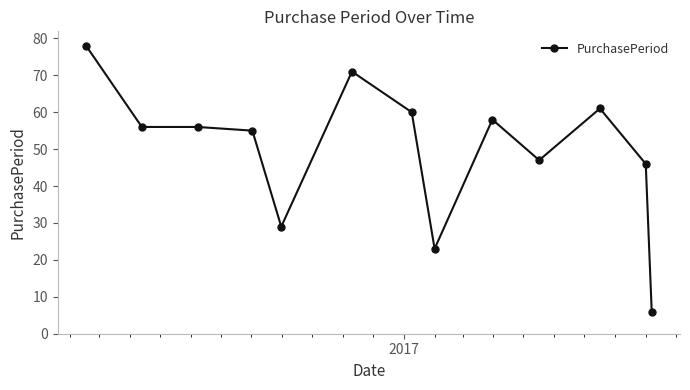

What is the value of the 13th point from the left?

6